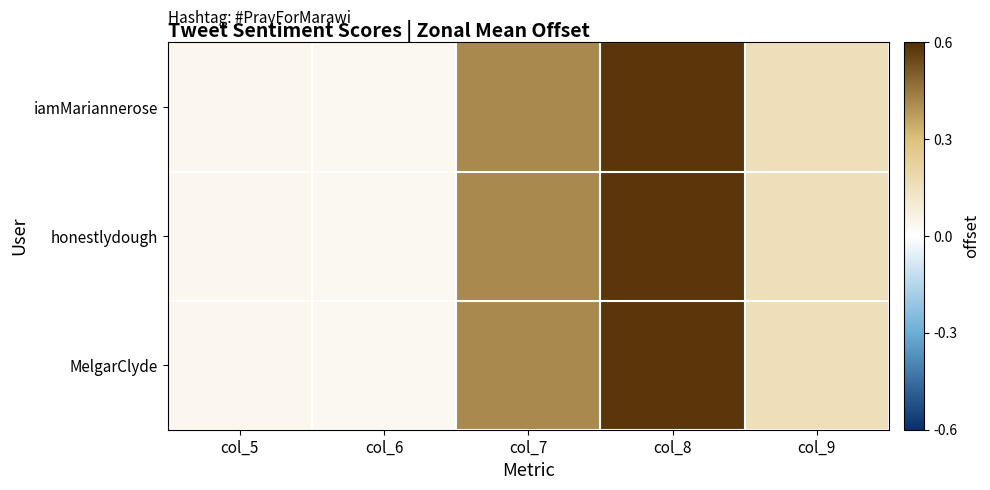

Reading left to right, extract all data points from this chart.

iamMariannerose: col_5=0.0	col_6=0.0	col_7=0.4	col_8=0.6	col_9=0.2
honestlydough: col_5=0.0	col_6=0.0	col_7=0.4	col_8=0.6	col_9=0.2
MelgarClyde: col_5=0.0	col_6=0.0	col_7=0.4	col_8=0.6	col_9=0.2